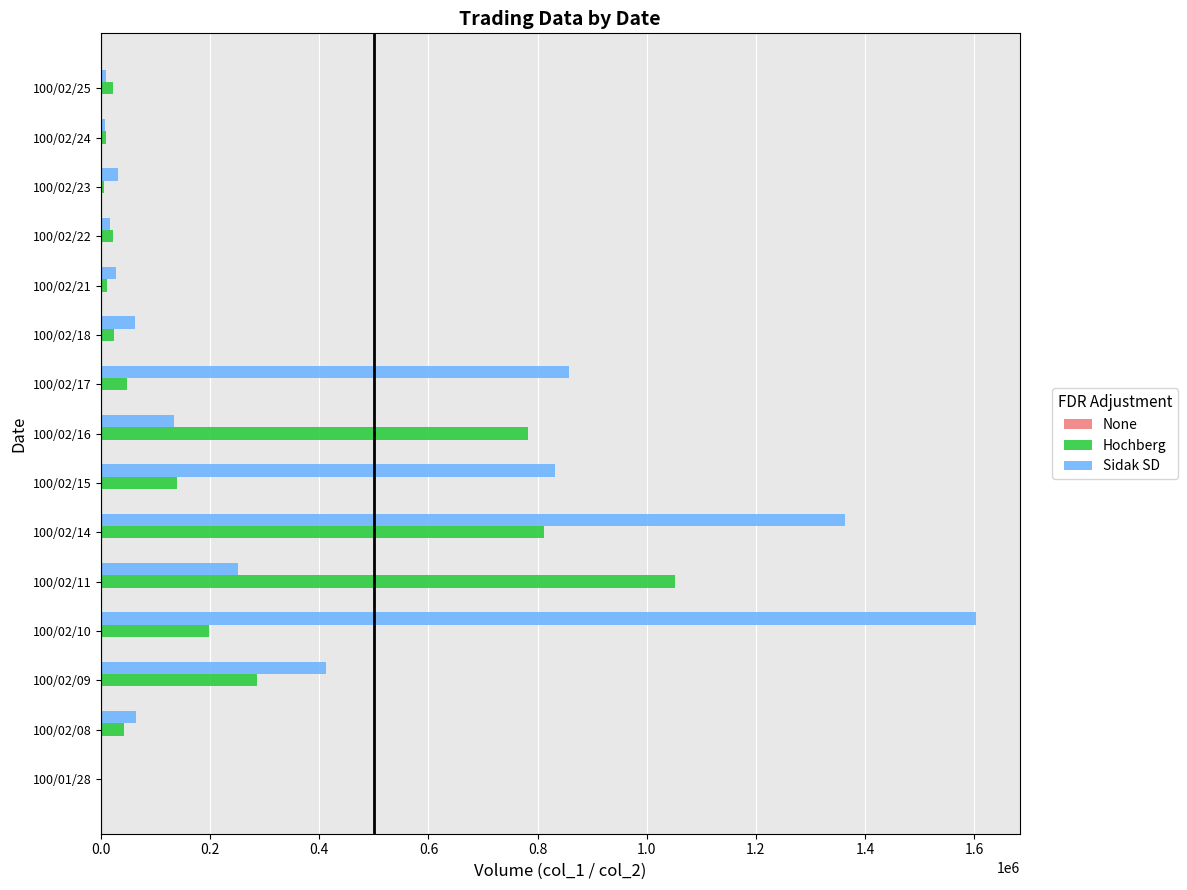

What is the sum of all Hochberg values?

3451890